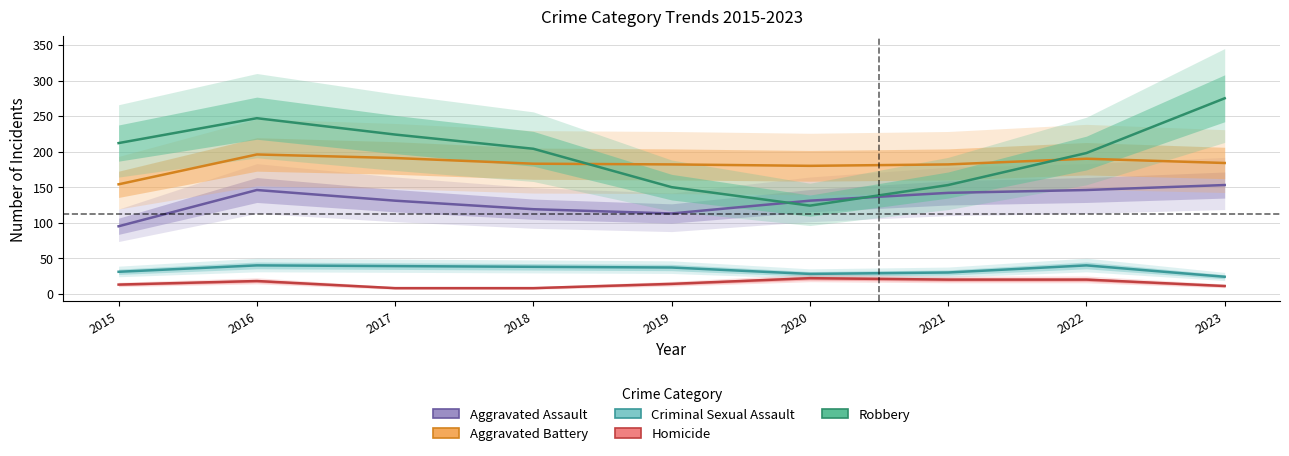

What is the difference between the maximum and second lowest values in the Criminal Sexual Assault series?

12